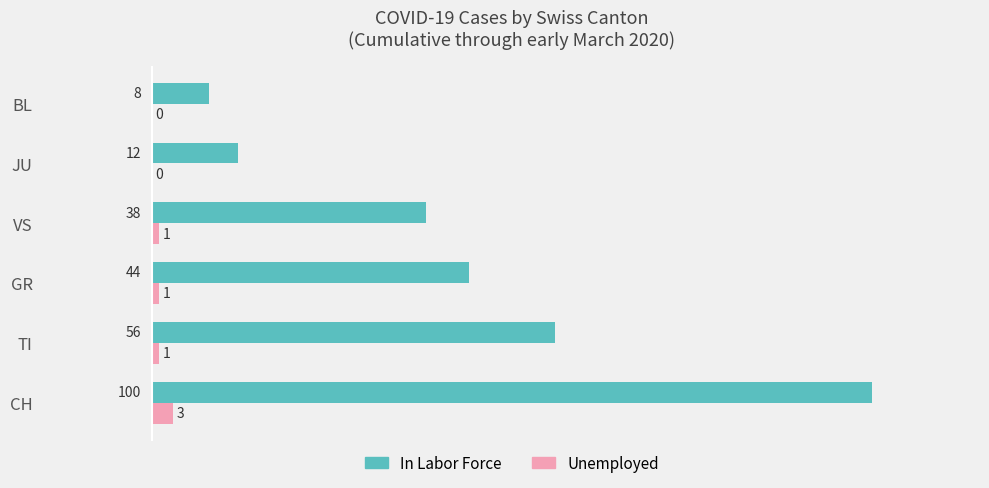

How many categories are shown in the chart?

6